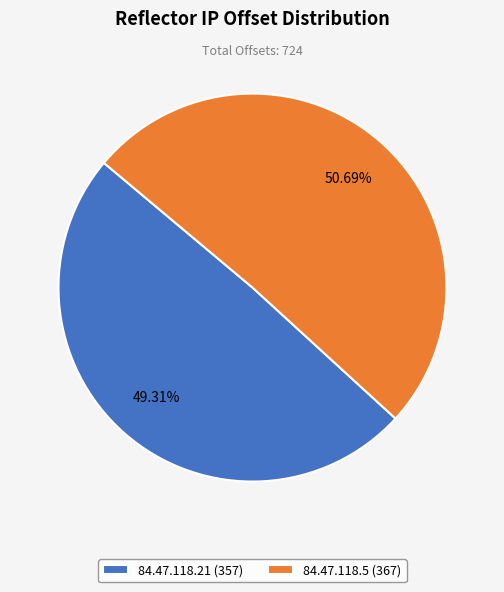

Does 84.47.118.21 represent more than half of the total?

No